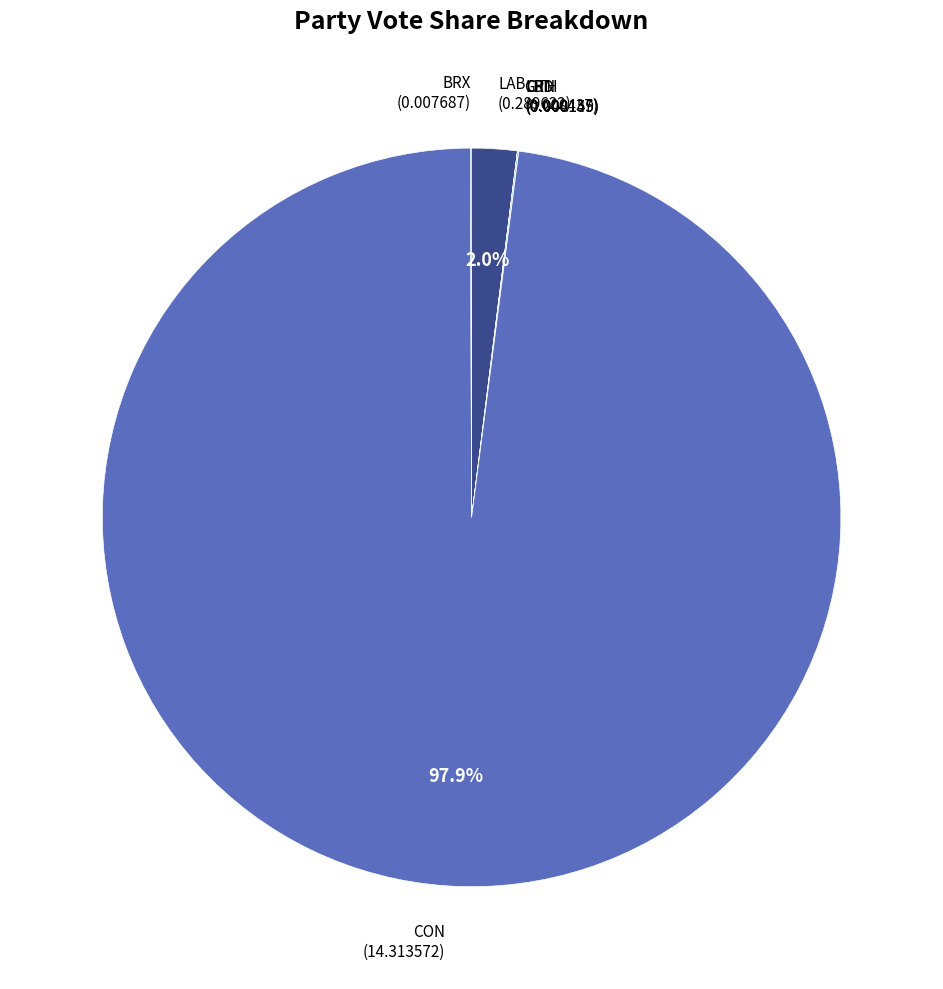

Does any single category account for the majority?

Yes